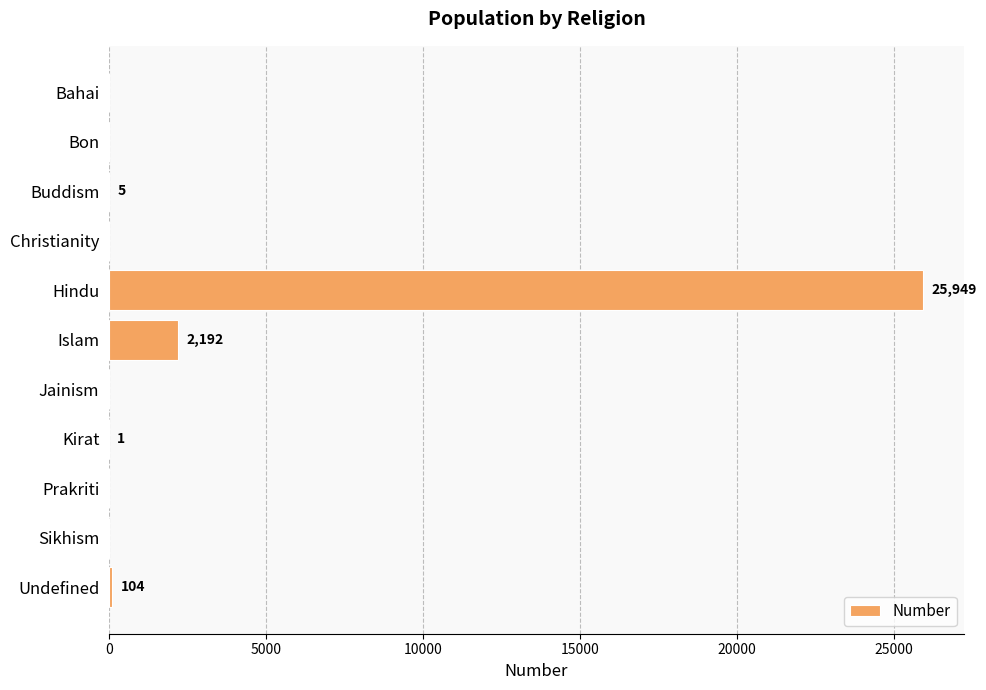

Which has a higher value, Islam or Bon?

Islam